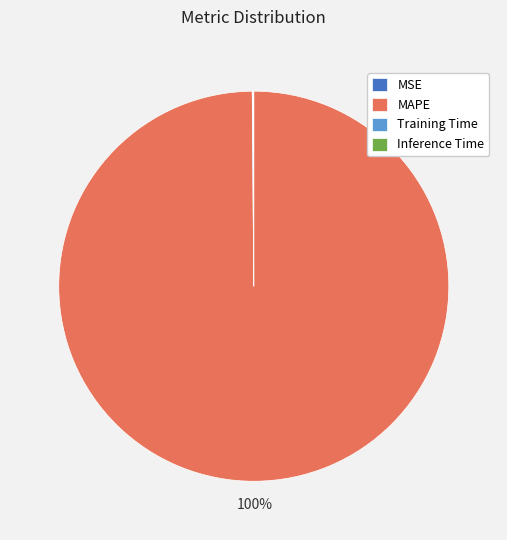

Which category has the biggest portion of the pie?

MAPE